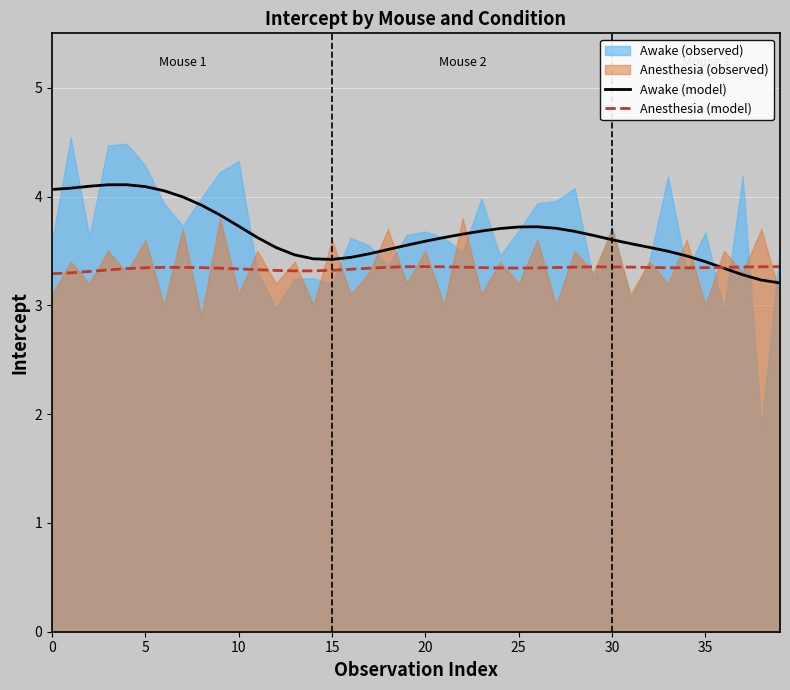

What is the highest value of the Awake (model) series?

4.1